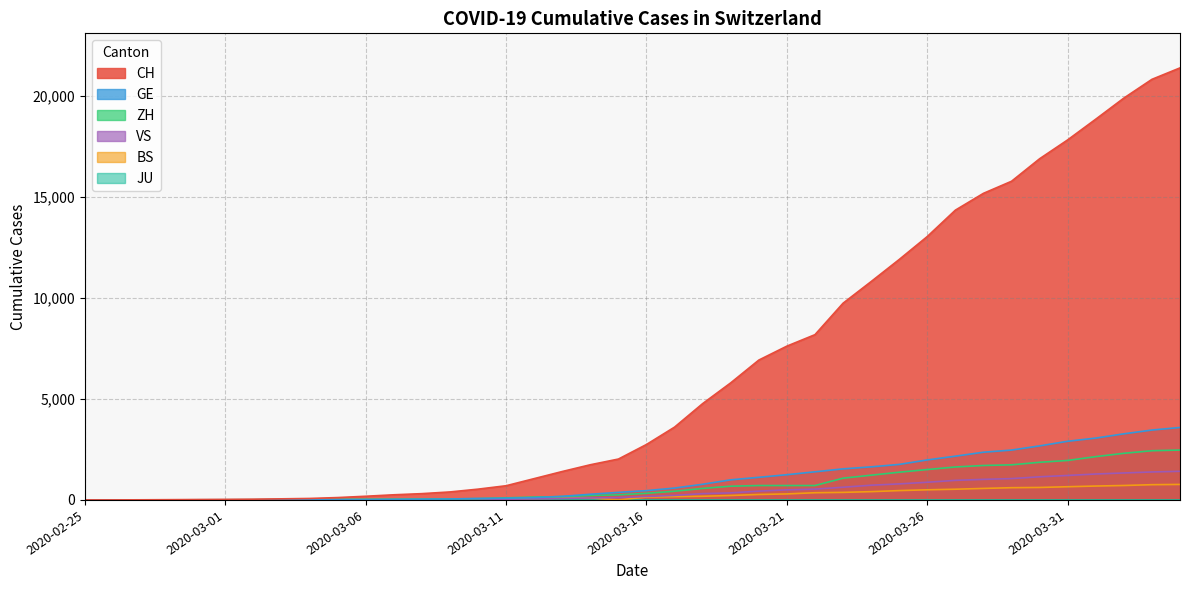

True or false: BS has a value of -288 at 2020-02-26.

False